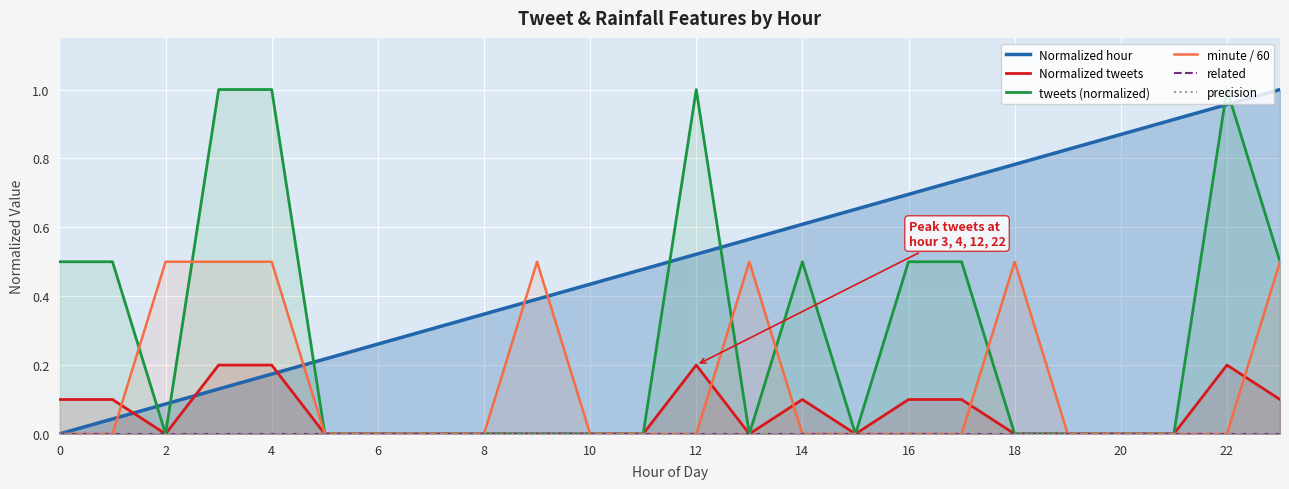

The minute / 60 series shows 0.2 at 16. True or false?

False